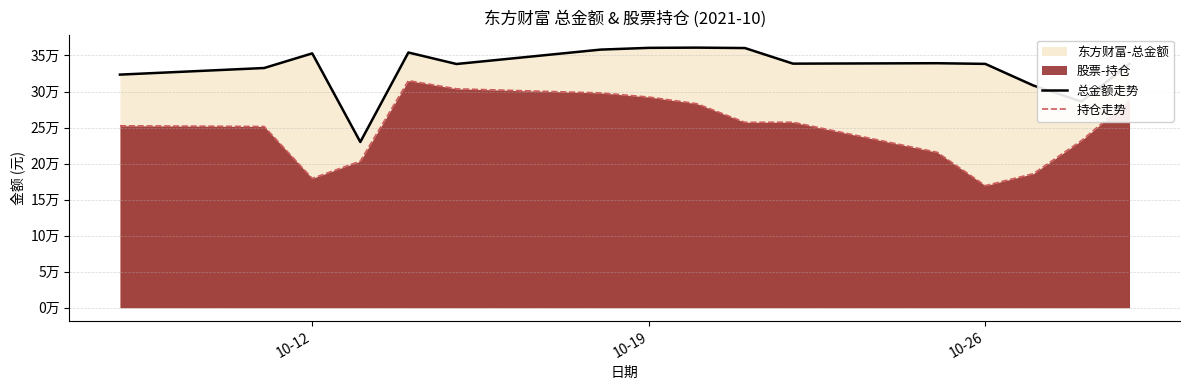

Which series has the widest spread of values?

持仓走势